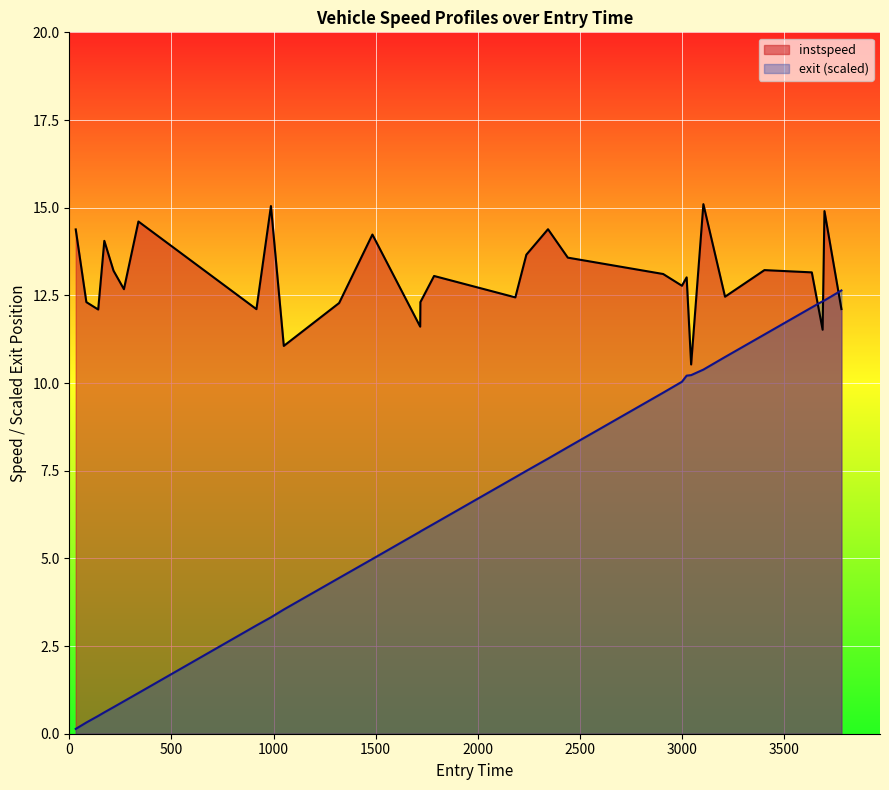

What is the minimum value for instspeed?

10.5